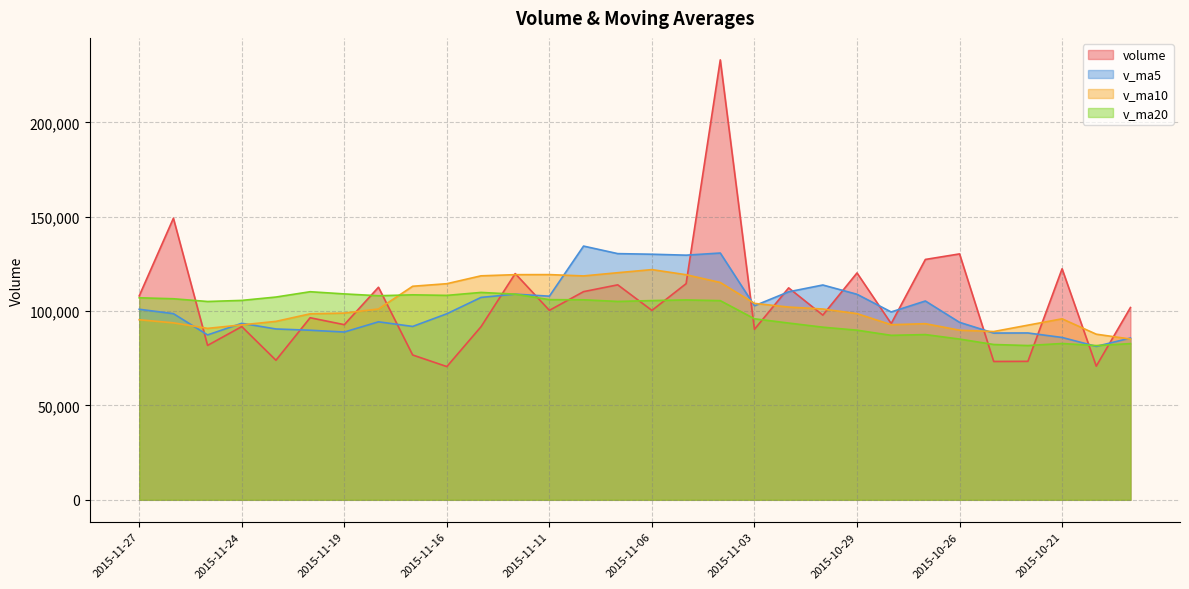

Does the chart display data point markers on the line(s)?

No